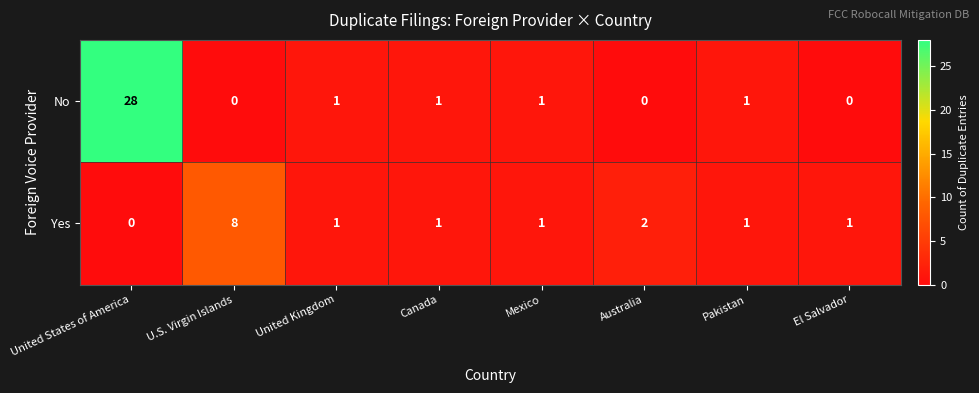

Reading left to right, transcribe all the data shown in this chart.

No: 28	0	1	1	1	0	1	0
Yes: 0	8	1	1	1	2	1	1